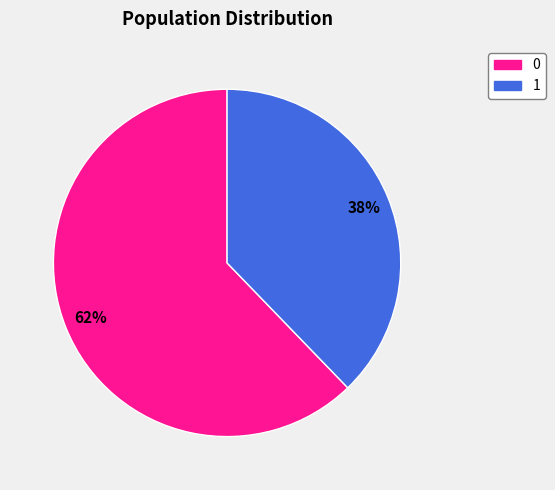

Is 0 the majority of the pie?

Yes